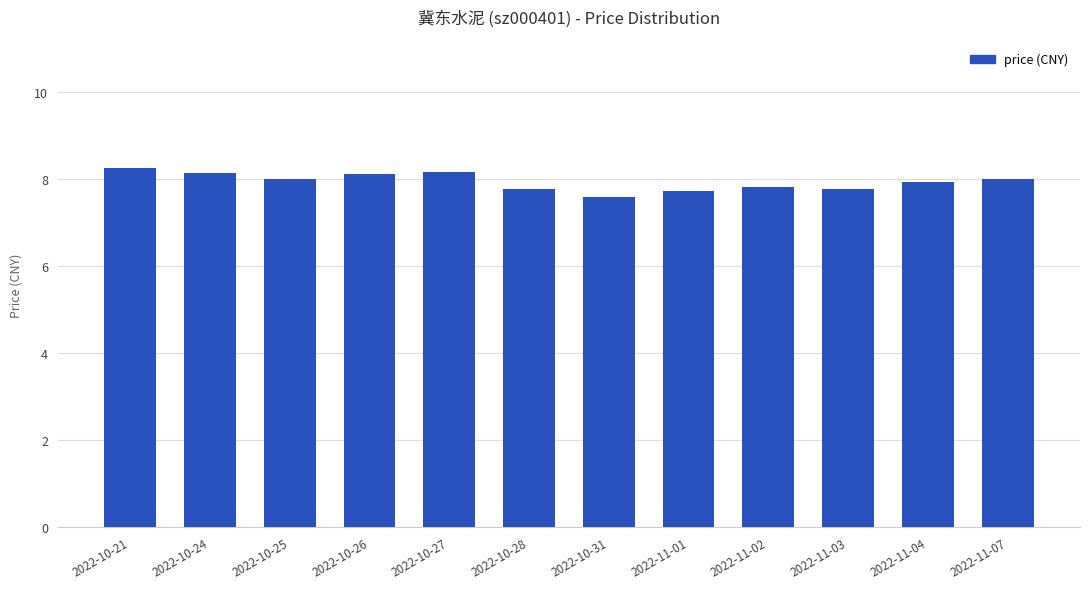

What is the difference between the second highest and minimum values?

0.6